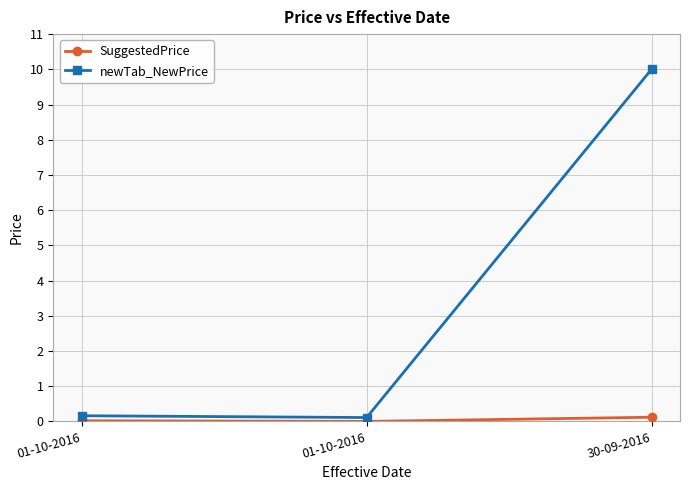

Count the number of data series in this chart.

2